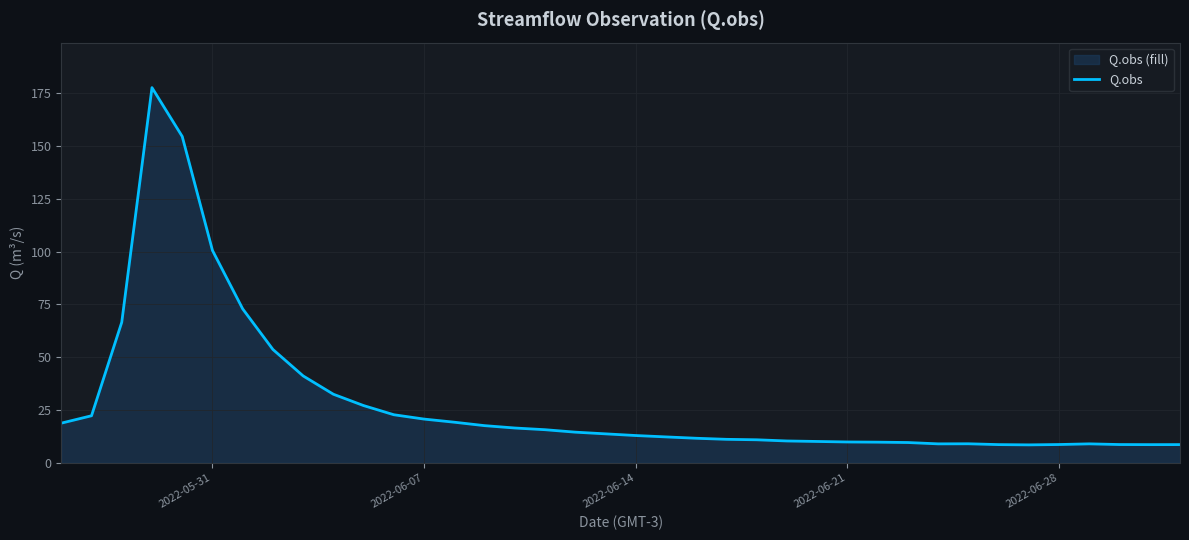

What is the maximum value shown in the chart?

177.6